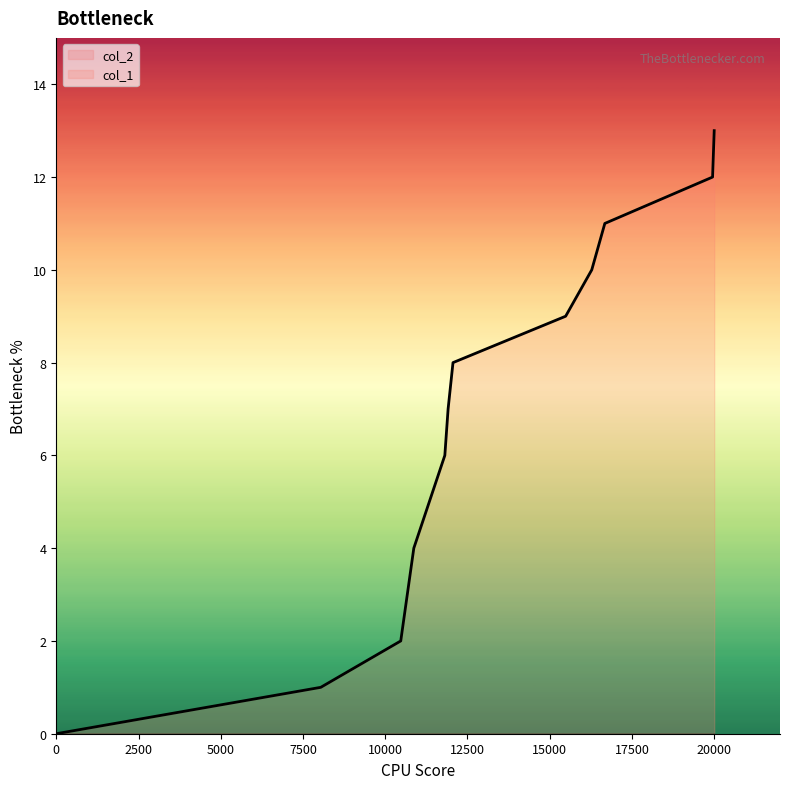

Is it true that col_1 equals -5 at 0?

False